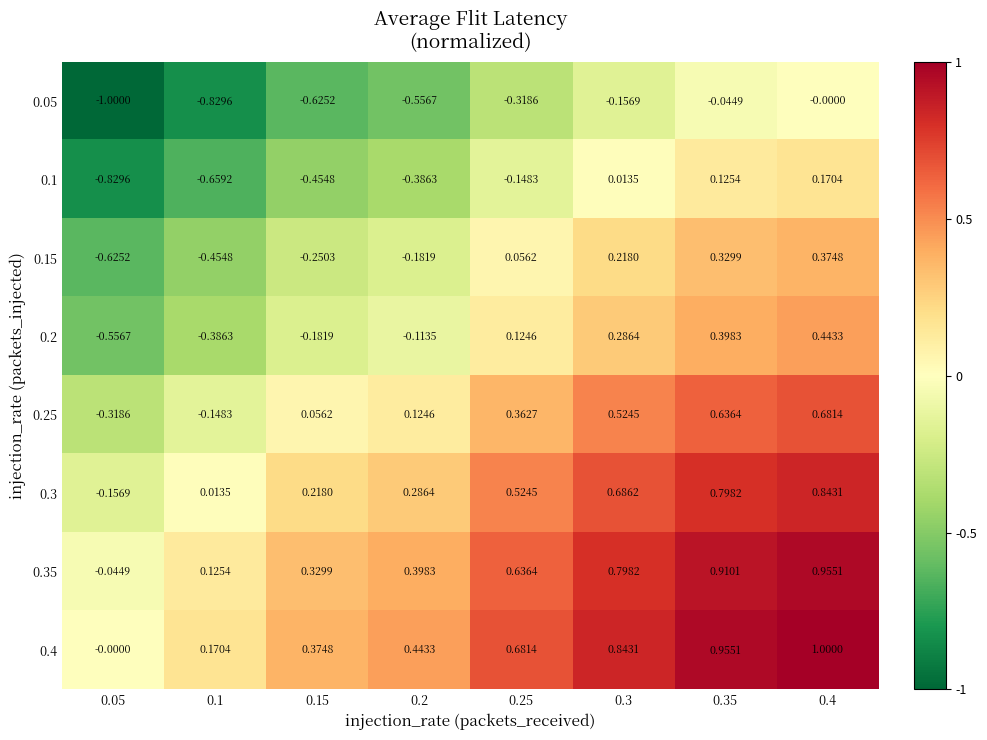

What is the difference between the highest and lowest values at 0.3?

1.0